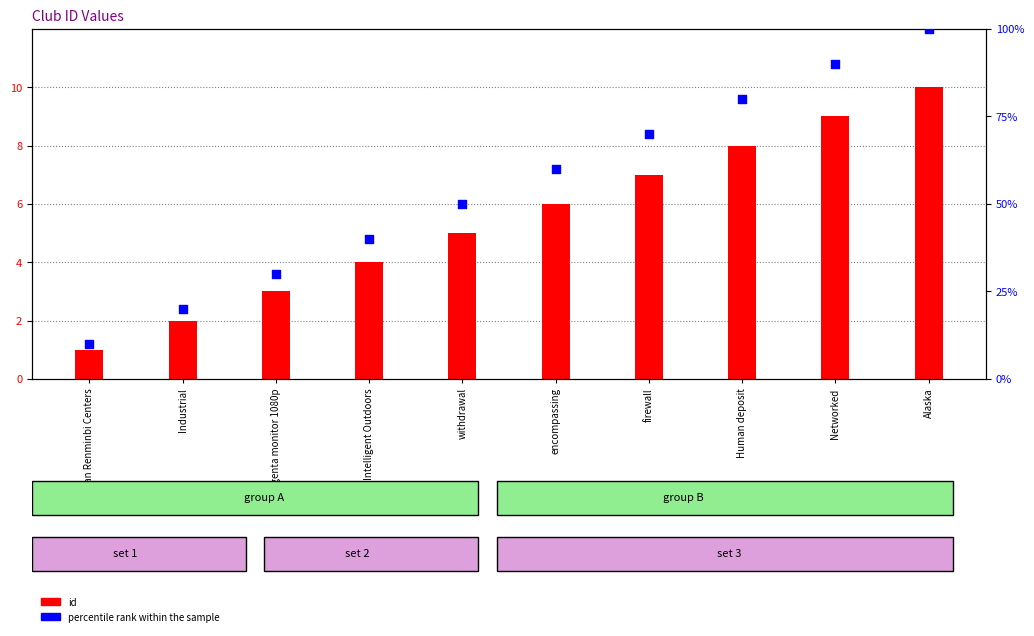

Which series has the largest Y range (max minus min)?

percentile rank within the sample